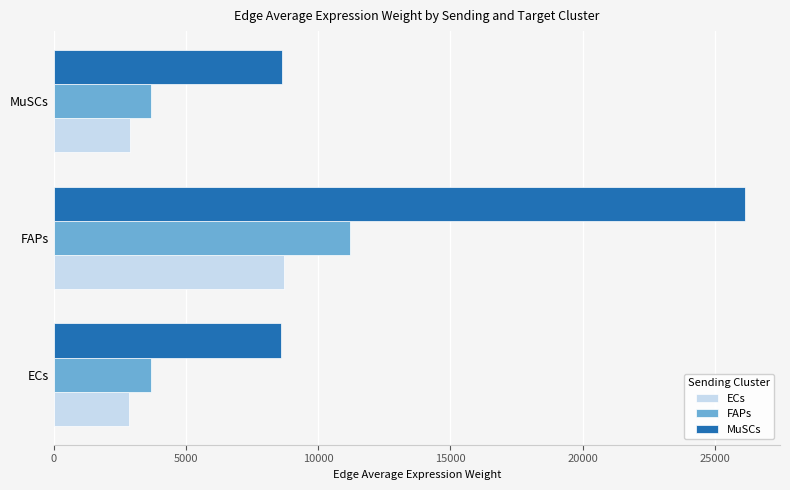

What is the minimum value for FAPs?

3674.3